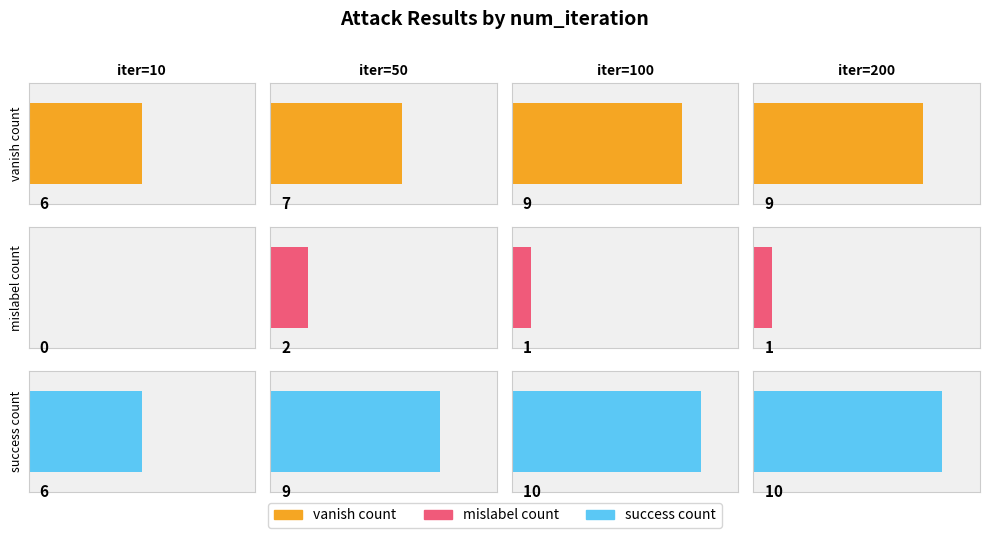

What is the minimum value for vanish_count?

6